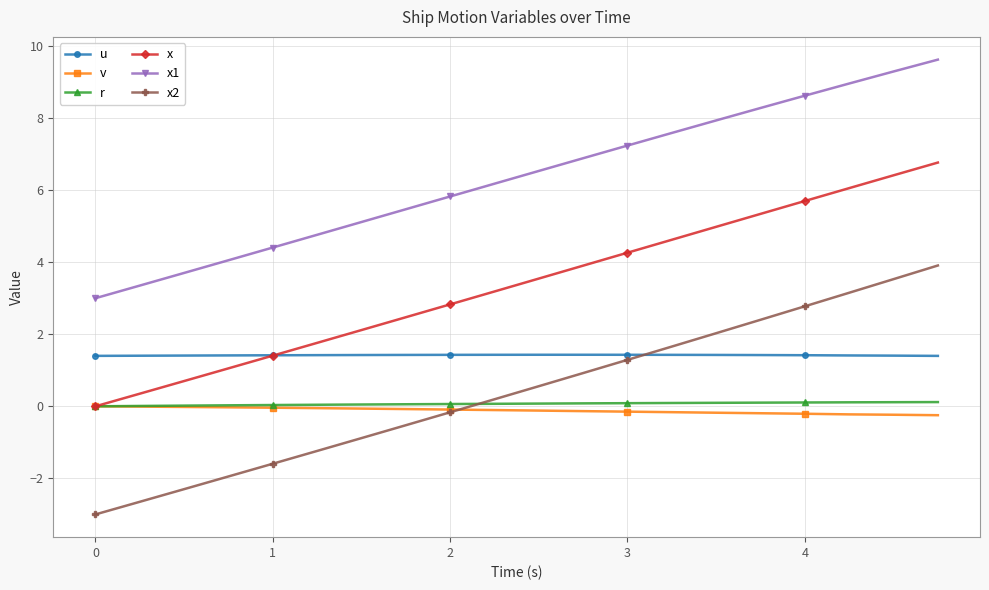

Which series has the widest spread of values?

x2